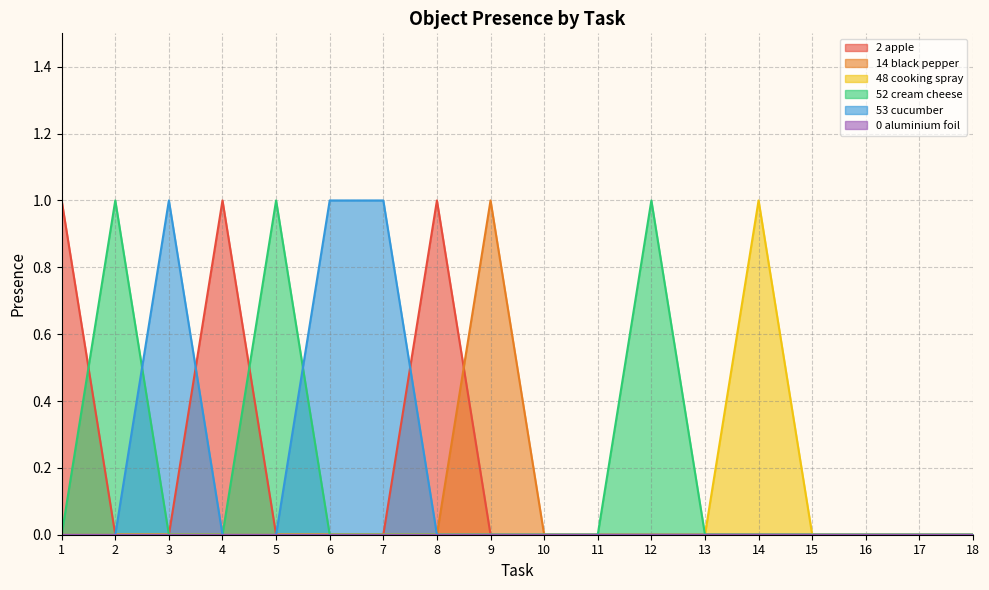

At which label is Object_48_cooking spray closest to 0?

1